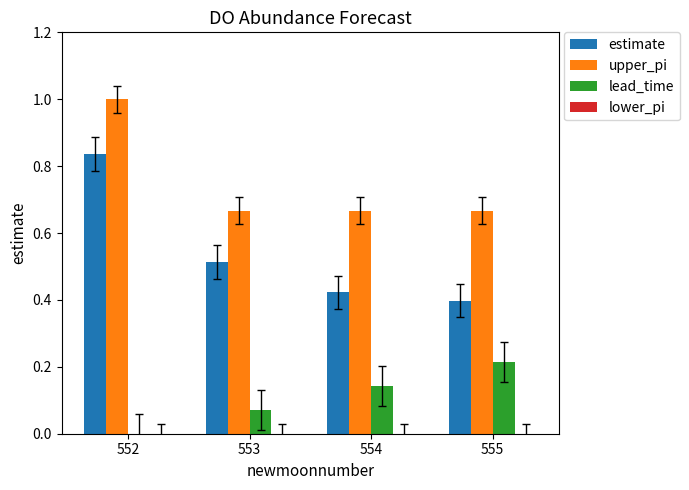

How many distinct data groups are displayed?

3